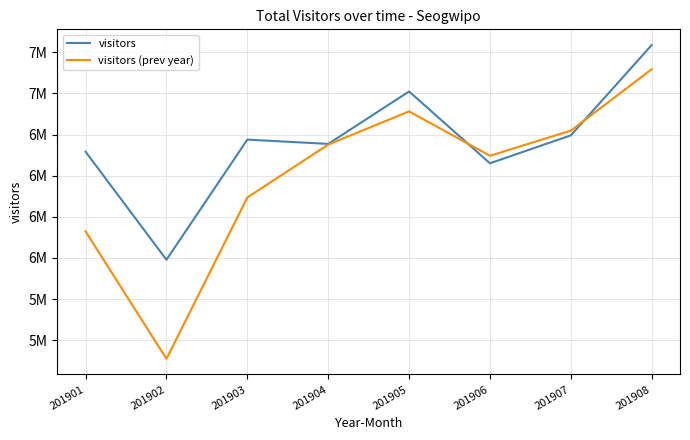

Which series has the widest spread of values?

visitors (prev year)